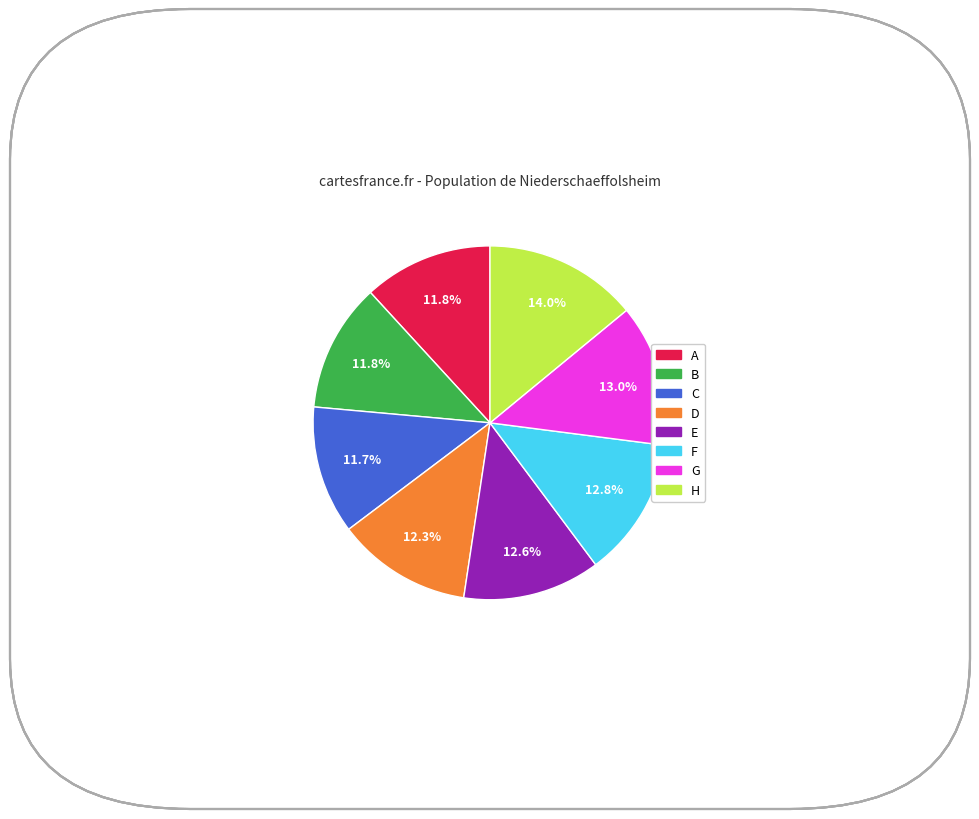

Does E account for over 50% of the chart?

No